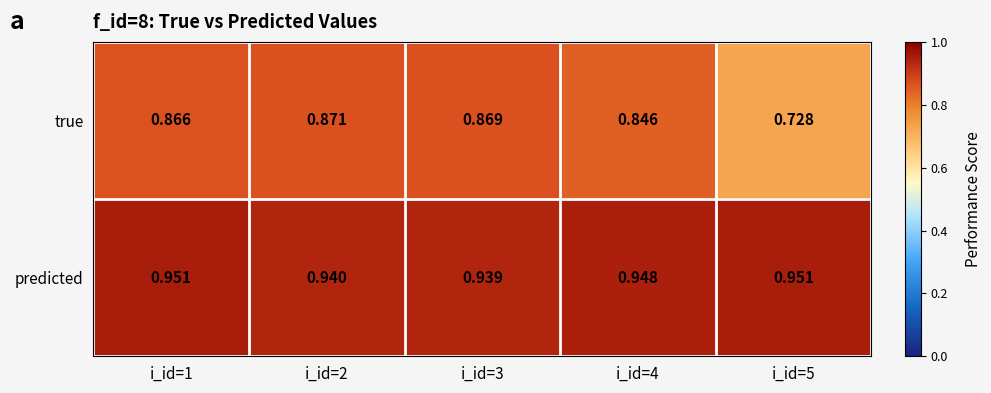

Which series has the largest total across all categories?

predicted